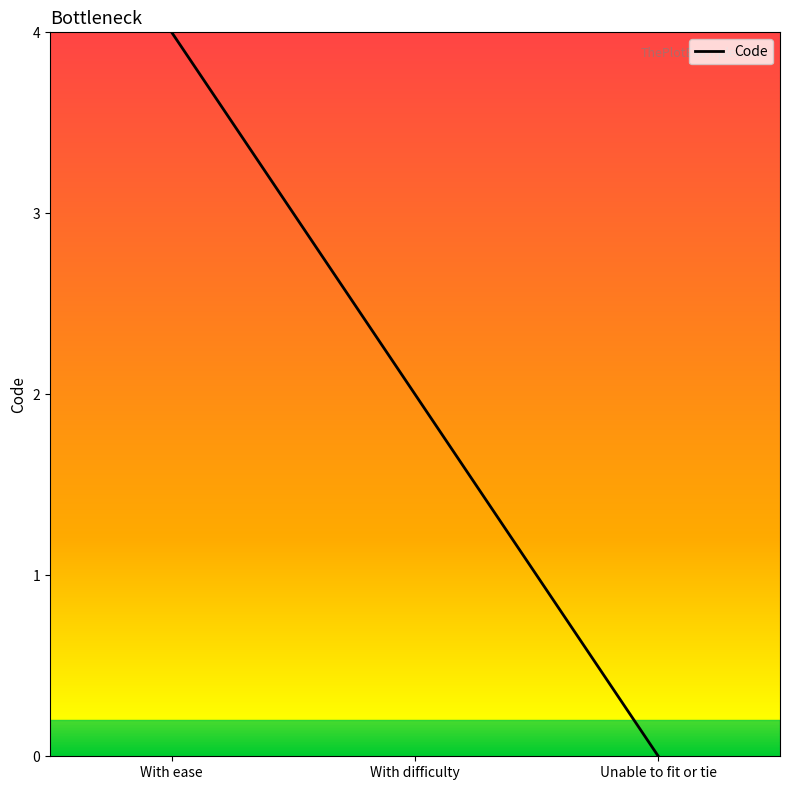

How many values are above zero?

2